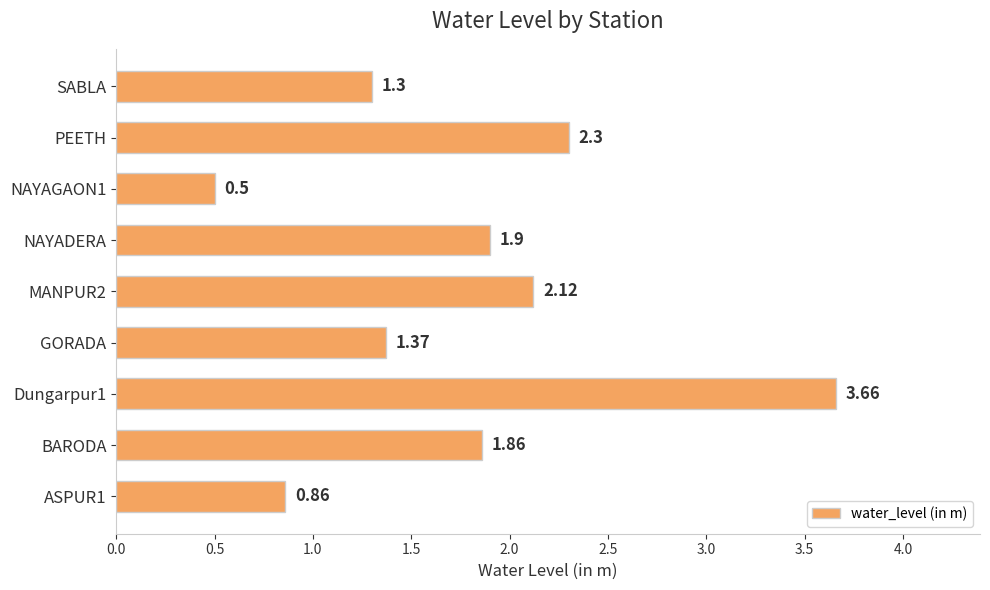

Where is the data nearest to the value 2?

NAYADERA